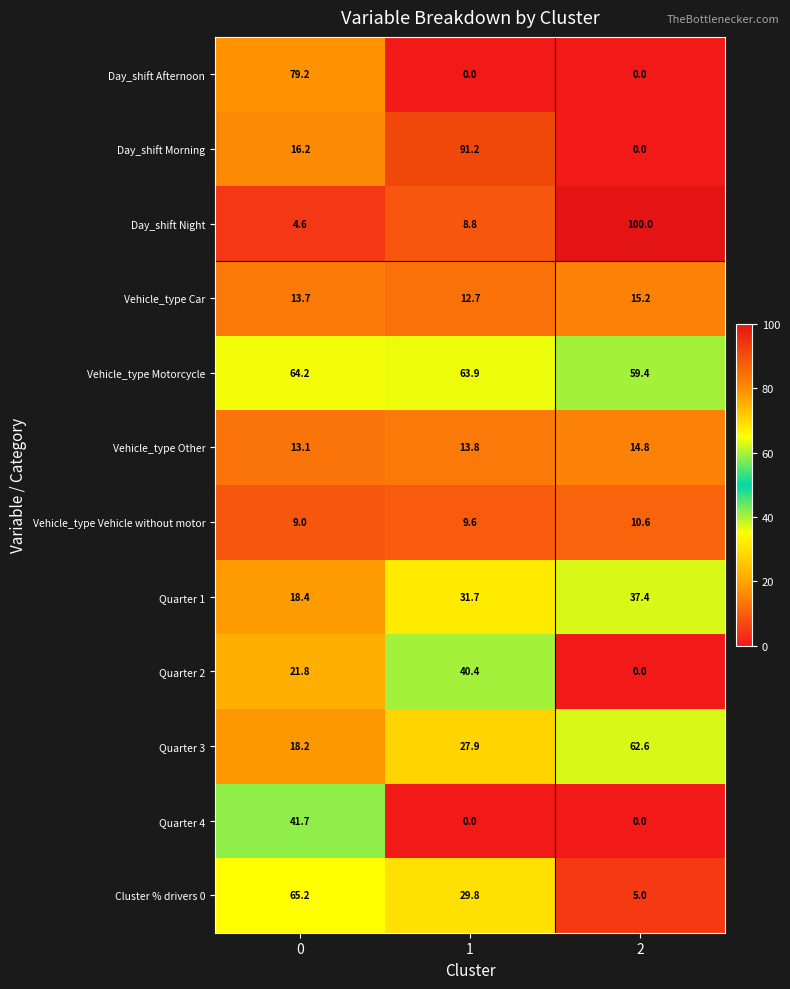

The value of Vehicle_type Other at 0 is 13.1. True or false?

True